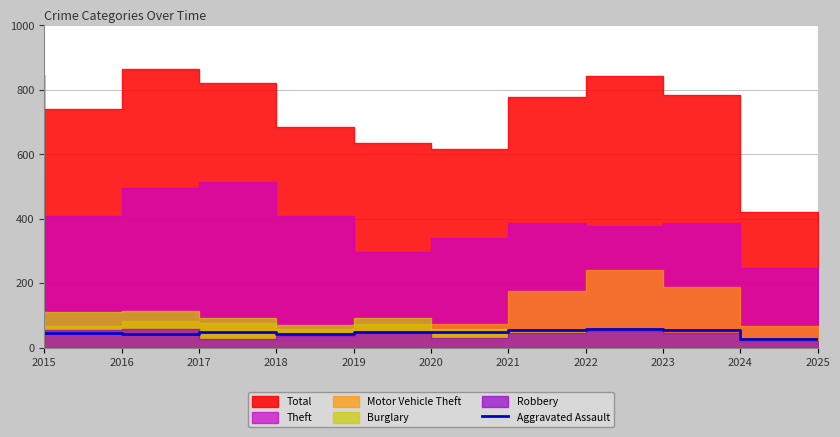

The value of Aggravated Assault at 2024 is 25. True or false?

False